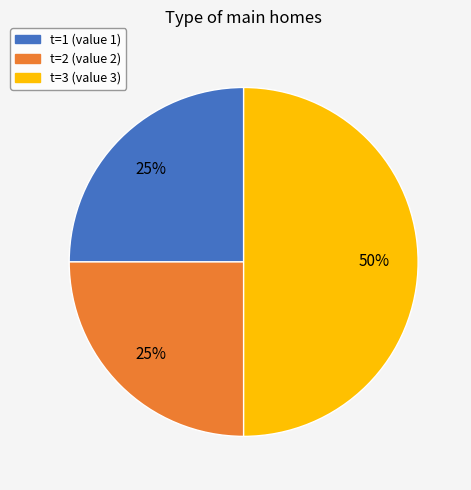

Is t=1 the majority of the pie?

No